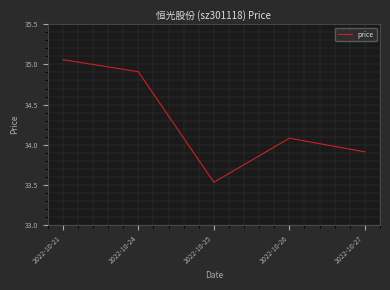

Where is the first local maximum?

2022-10-26